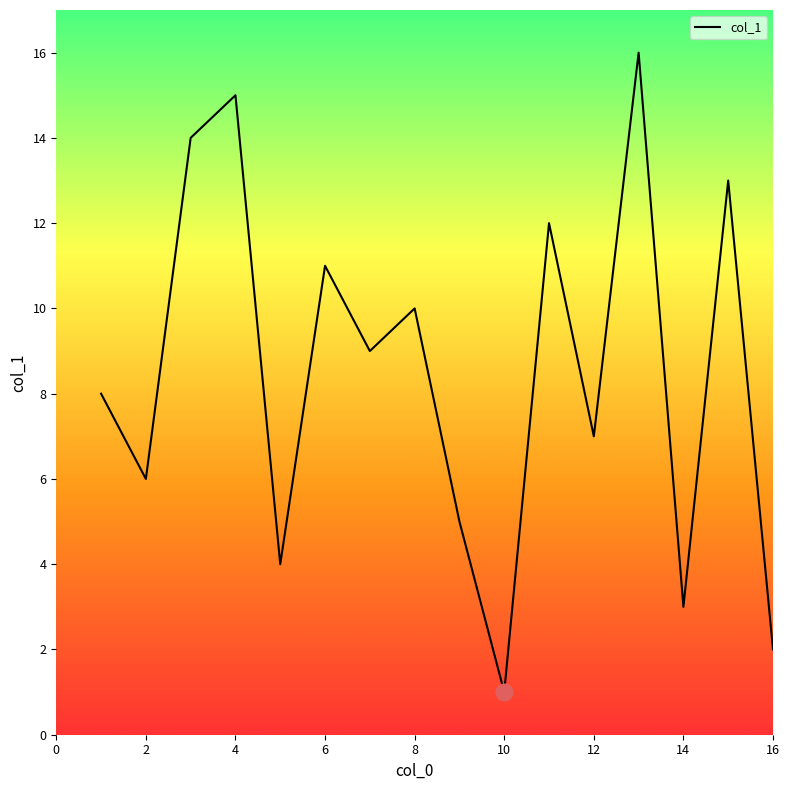

What is the difference between the maximum and minimum values?

15